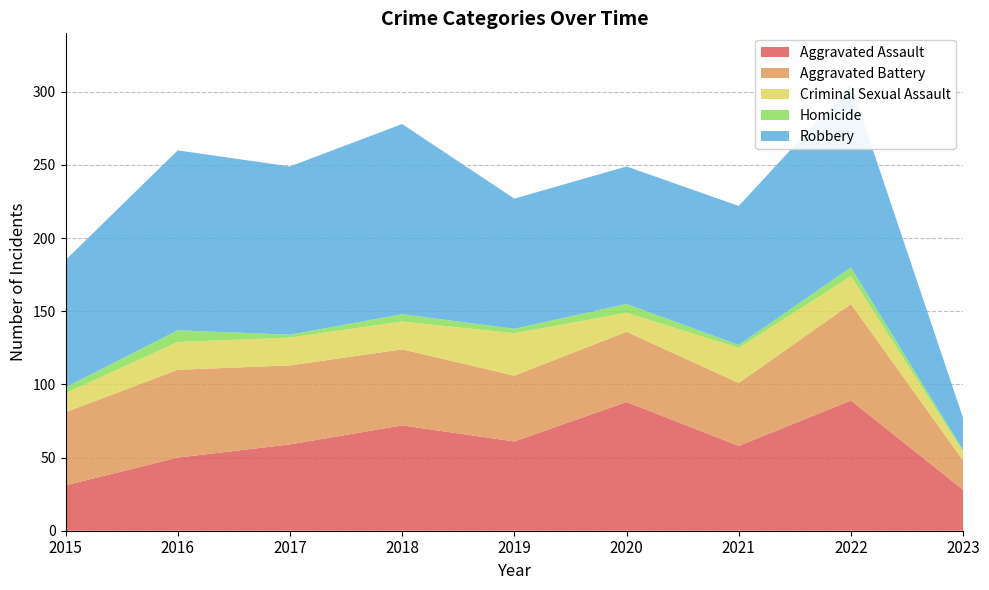

Reading right to left, transcribe all the data shown in this chart.

Aggravated Assault: 28	89	58	88	61	72	59	50	31
Aggravated Battery: 20	66	43	48	45	52	54	60	50
Criminal Sexual Assault: 6	19	24	13	29	19	19	19	13
Homicide: 1	6	2	6	3	5	2	8	4
Robbery: 22	125	95	94	89	130	115	123	87